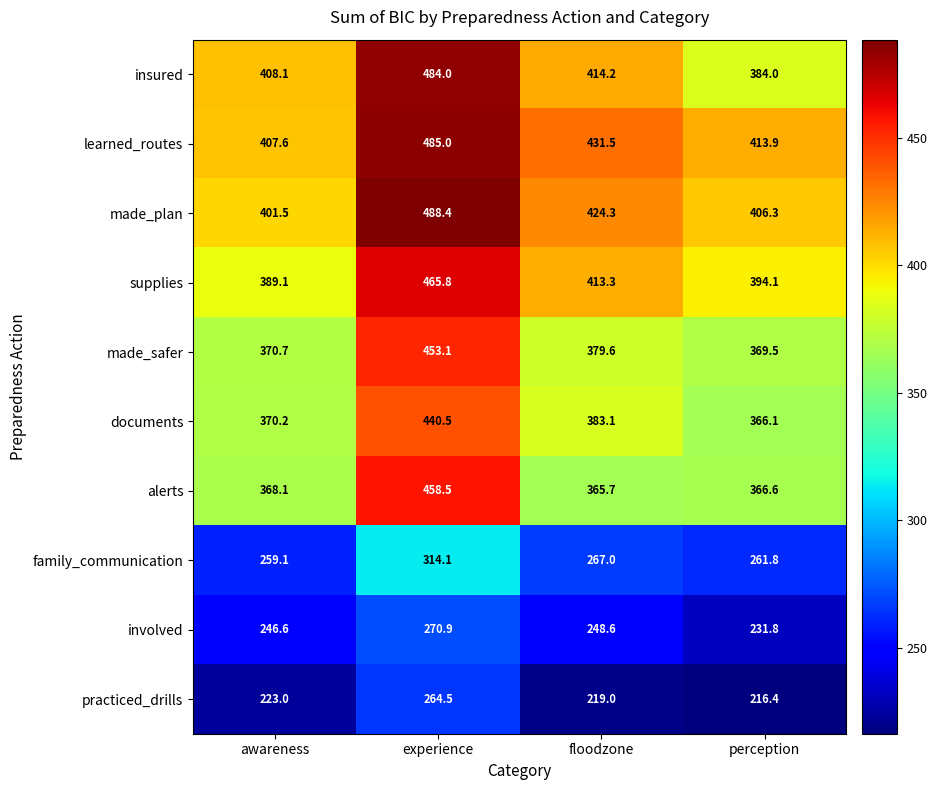

The value of learned_routes at experience is 695.0. True or false?

False